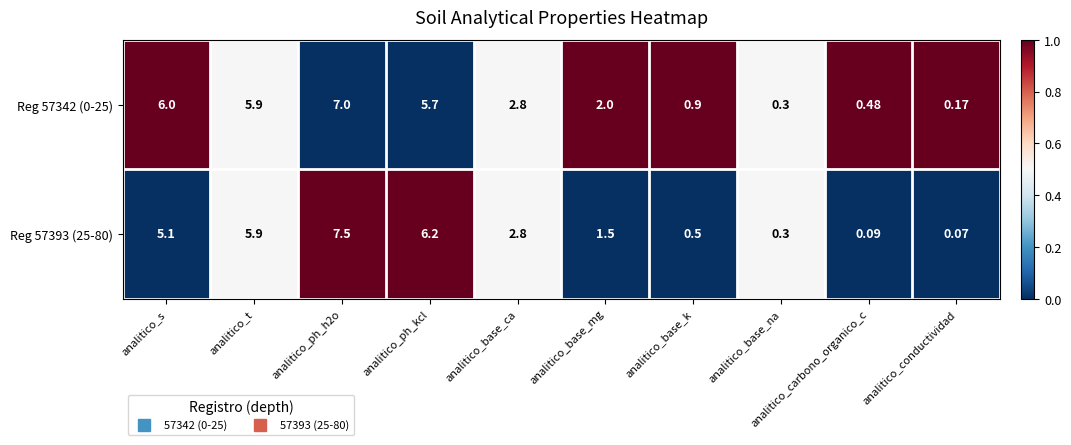

Is the value of Reg 57393 (25-80) at analitico_base_mg greater than the value of Reg 57342 (0-25) at analitico_base_ca?

No